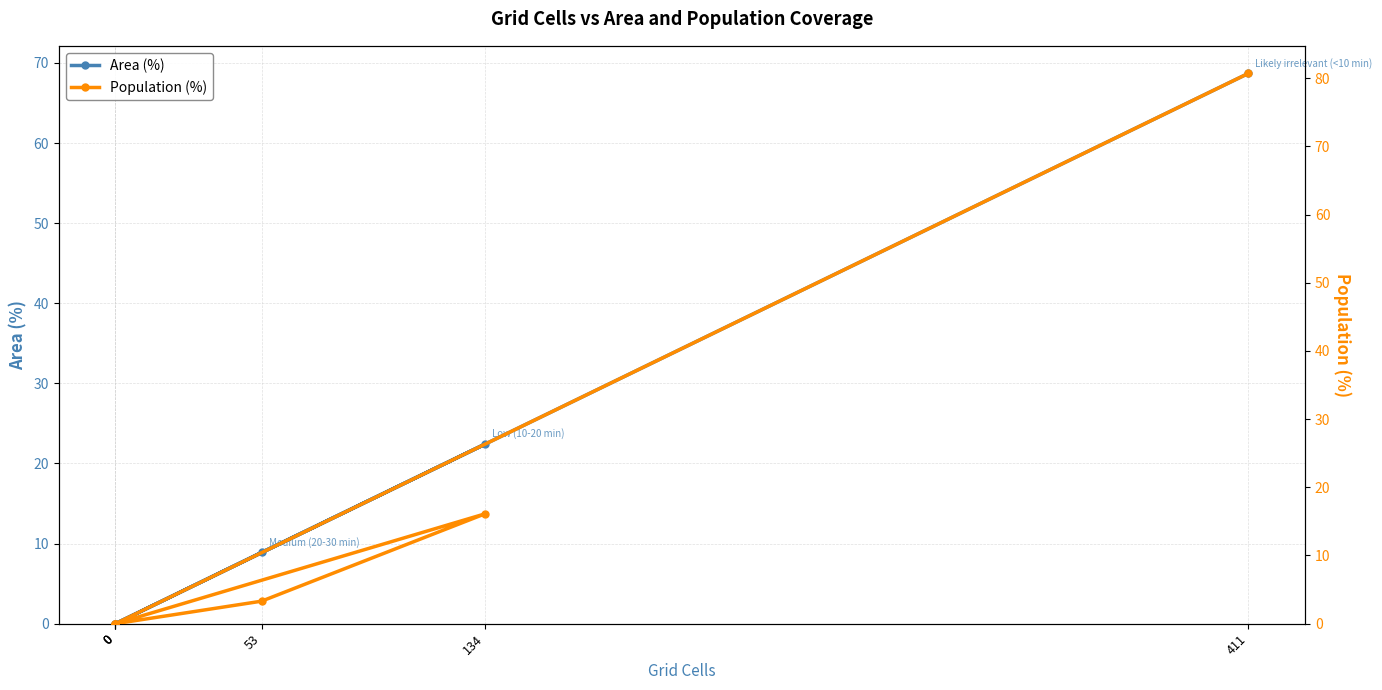

Rank the series at 411 from lowest to highest value.

Area (%), Population (%)